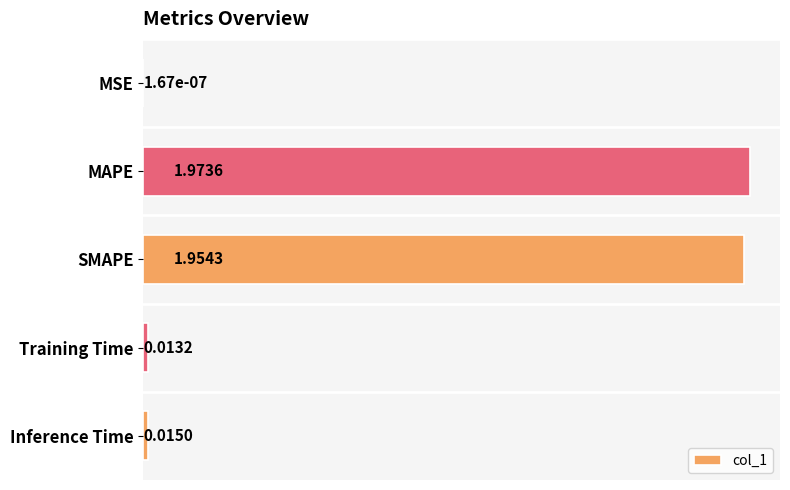

Where is the data nearest to the value 0?

MSE